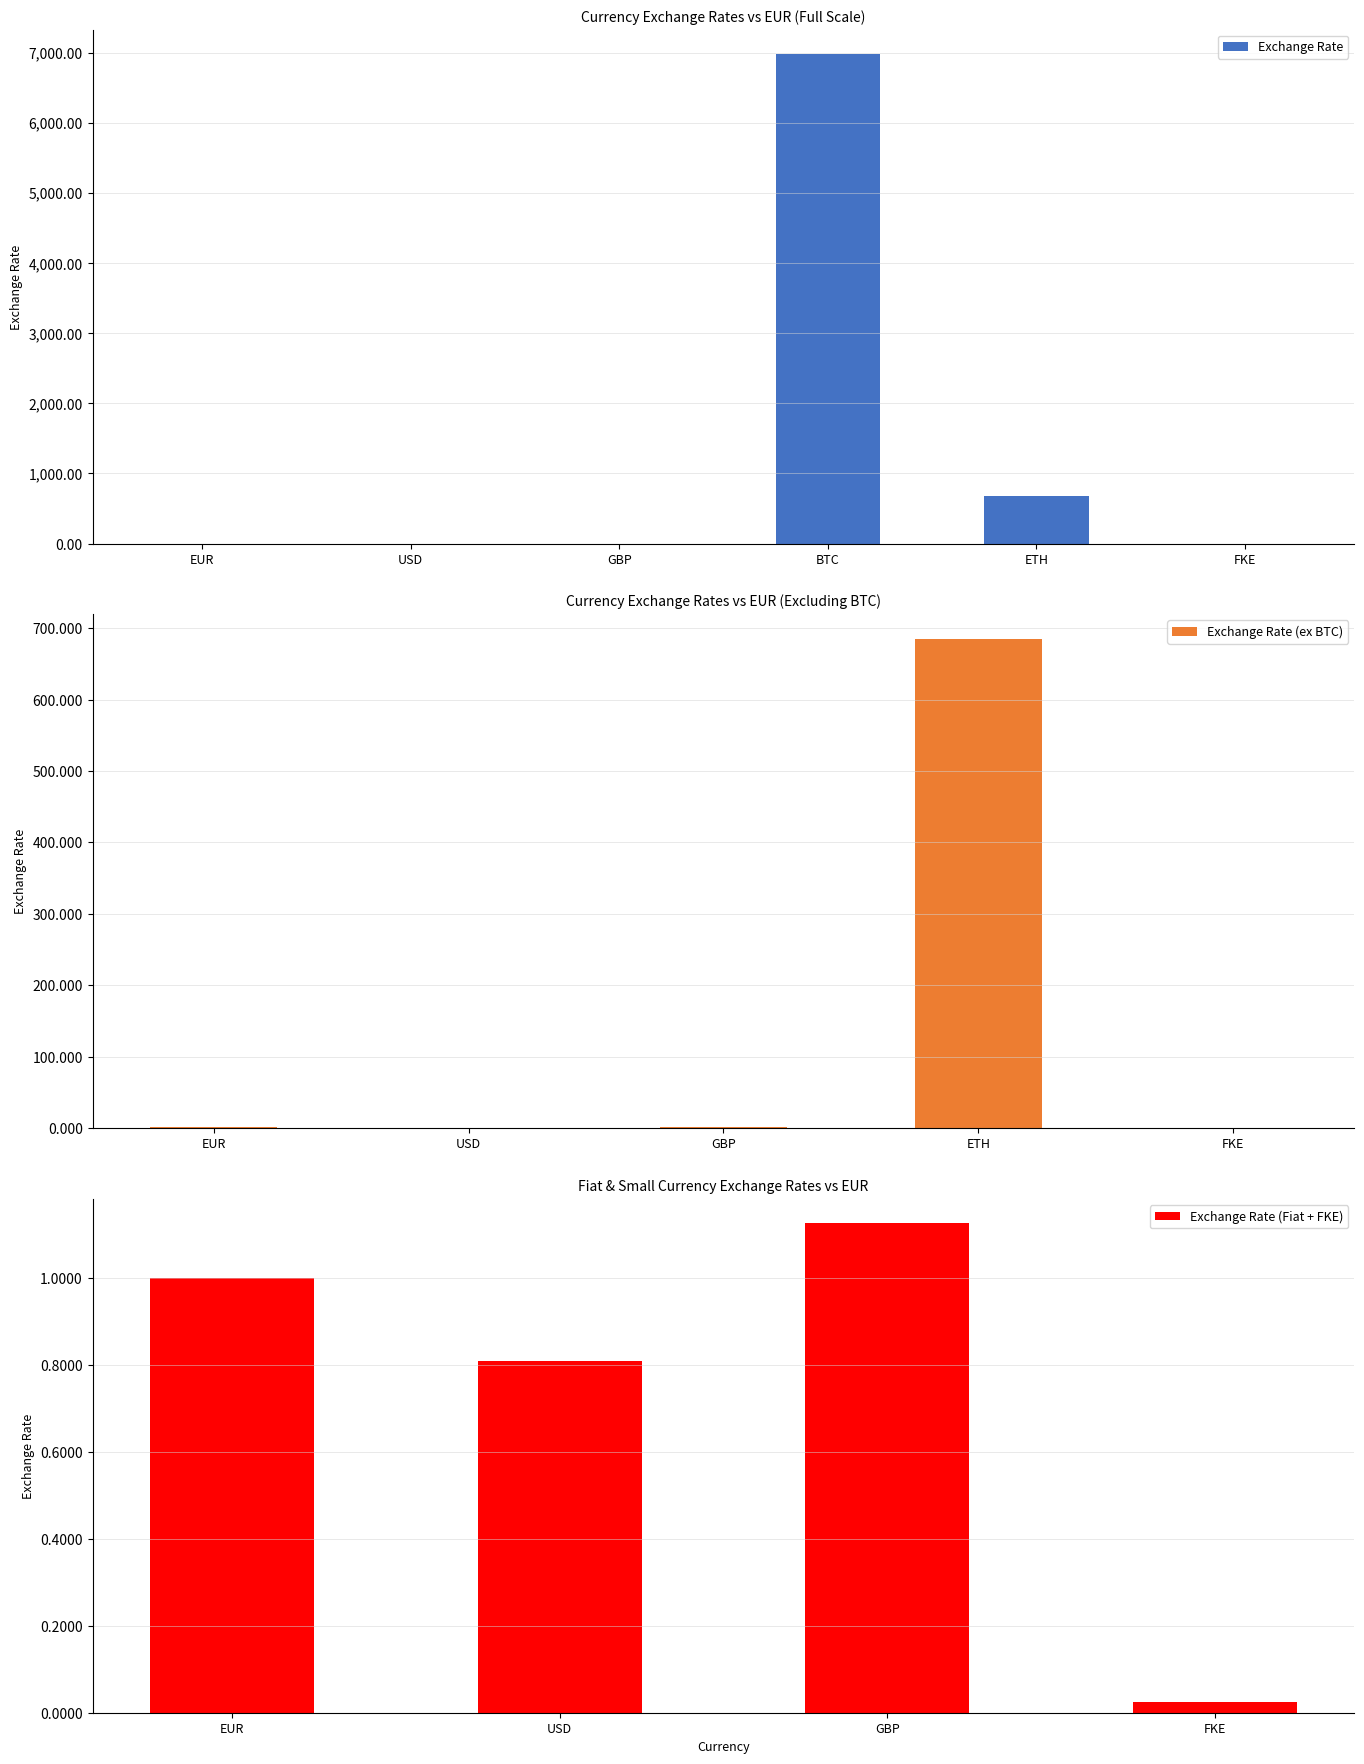

What is the greatest value displayed?

6977.1